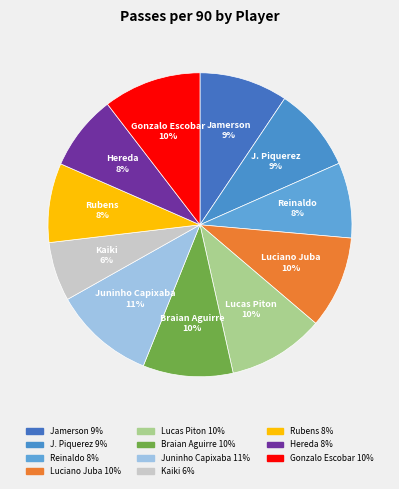

To the nearest percent, what is the average slice percentage?

9%